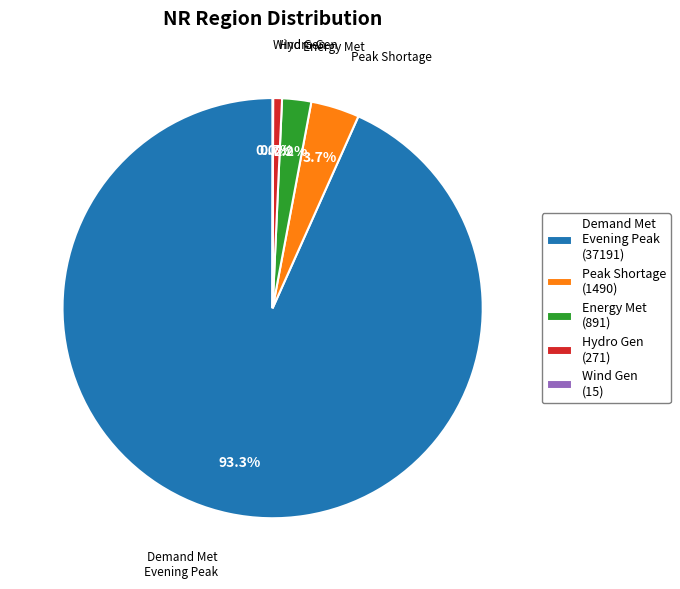

What is the largest slice in the pie chart?

Demand Met Evening Peak (37191)